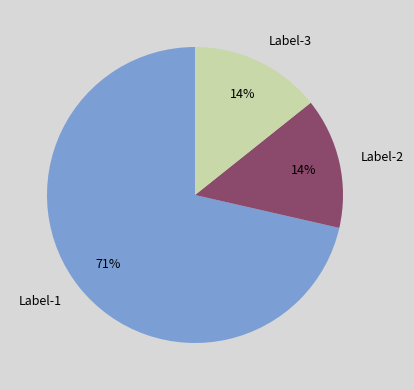

To the nearest percent, what is the average slice percentage?

33%